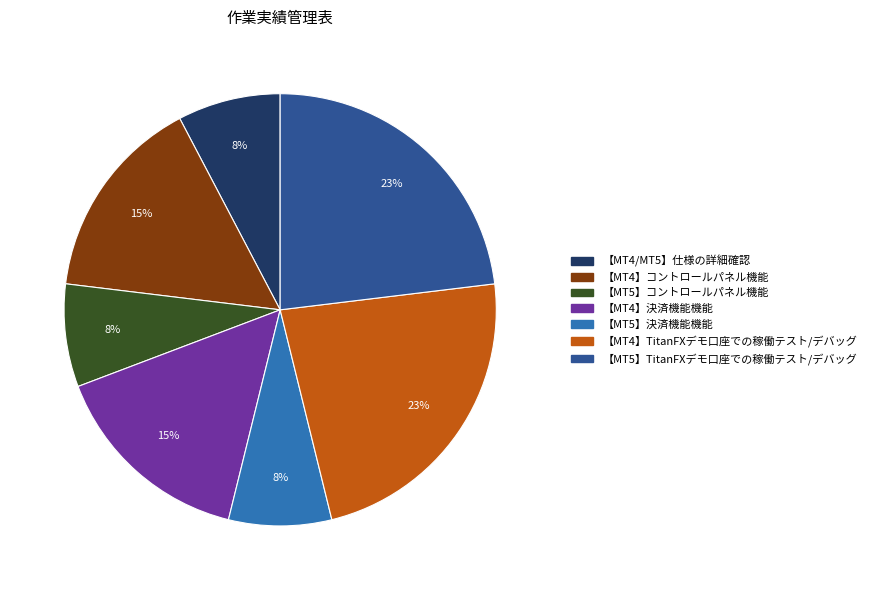

How many slices are in this pie chart?

7